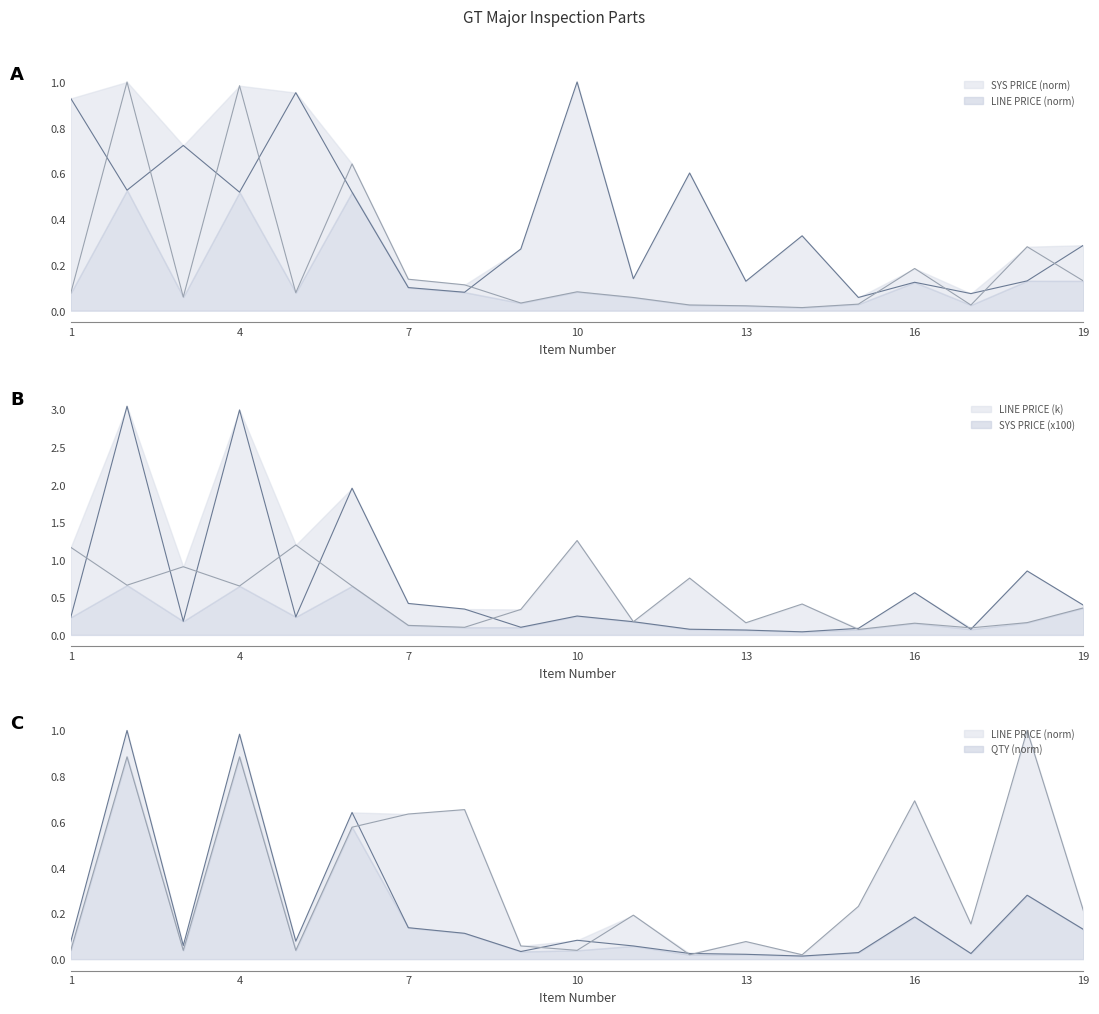

The value of SYS PRICE at 18 is 0.1. True or false?

False